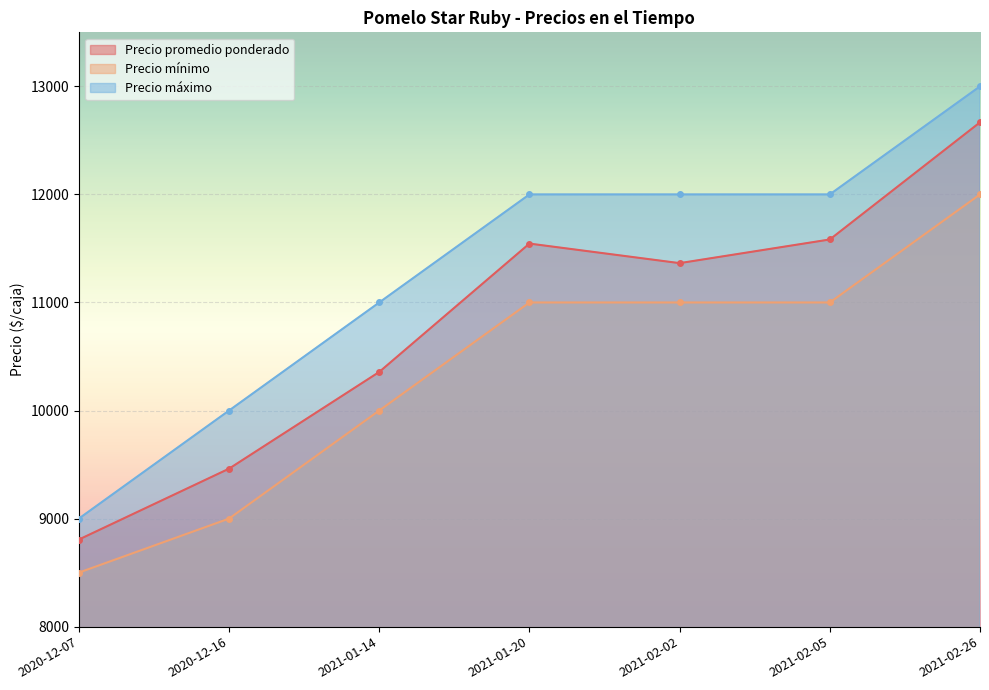

Rank the series at 2021-02-05 from lowest to highest value.

Precio mínimo, Precio promedio ponderado, Precio máximo